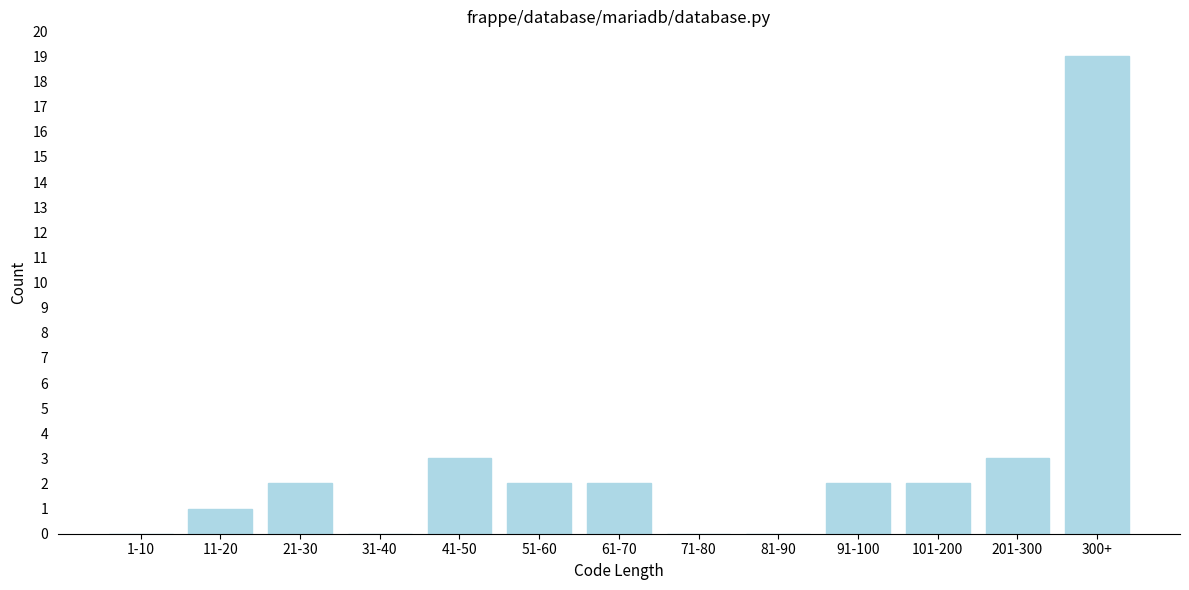

Reading left to right, transcribe all the data shown in this chart.

1-10=0	11-20=1	21-30=2	31-40=0	41-50=3	51-60=2	61-70=2	71-80=0	81-90=0	91-100=2	101-200=2	201-300=3	300+=19